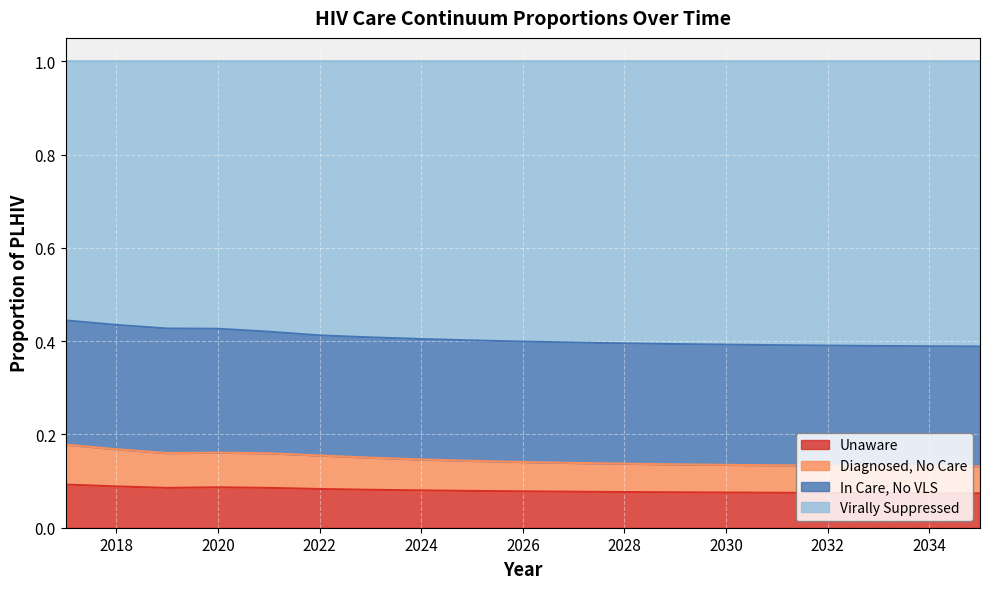

What is the total value across all series at 2018?

1.0